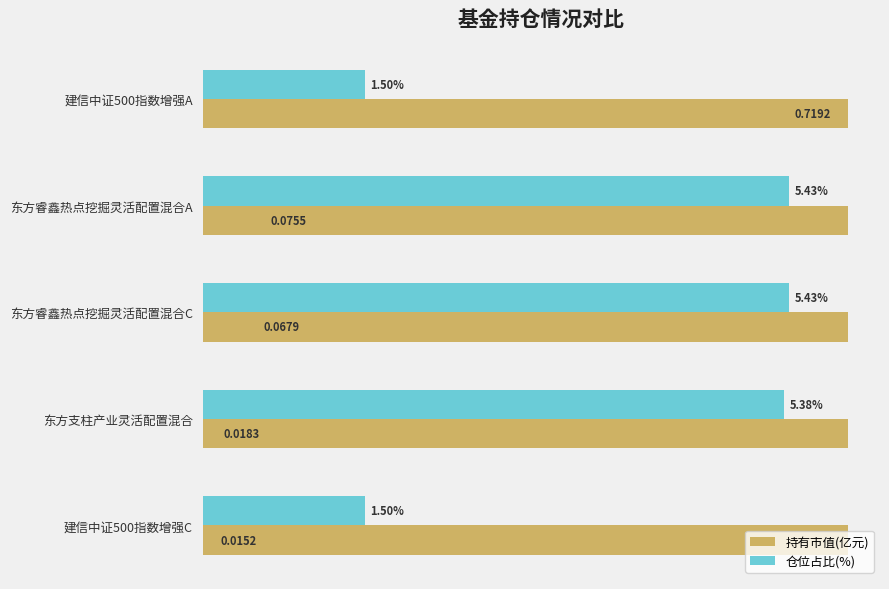

What are all the series names shown in the legend?

持有市值(亿元), 仓位占比(%)